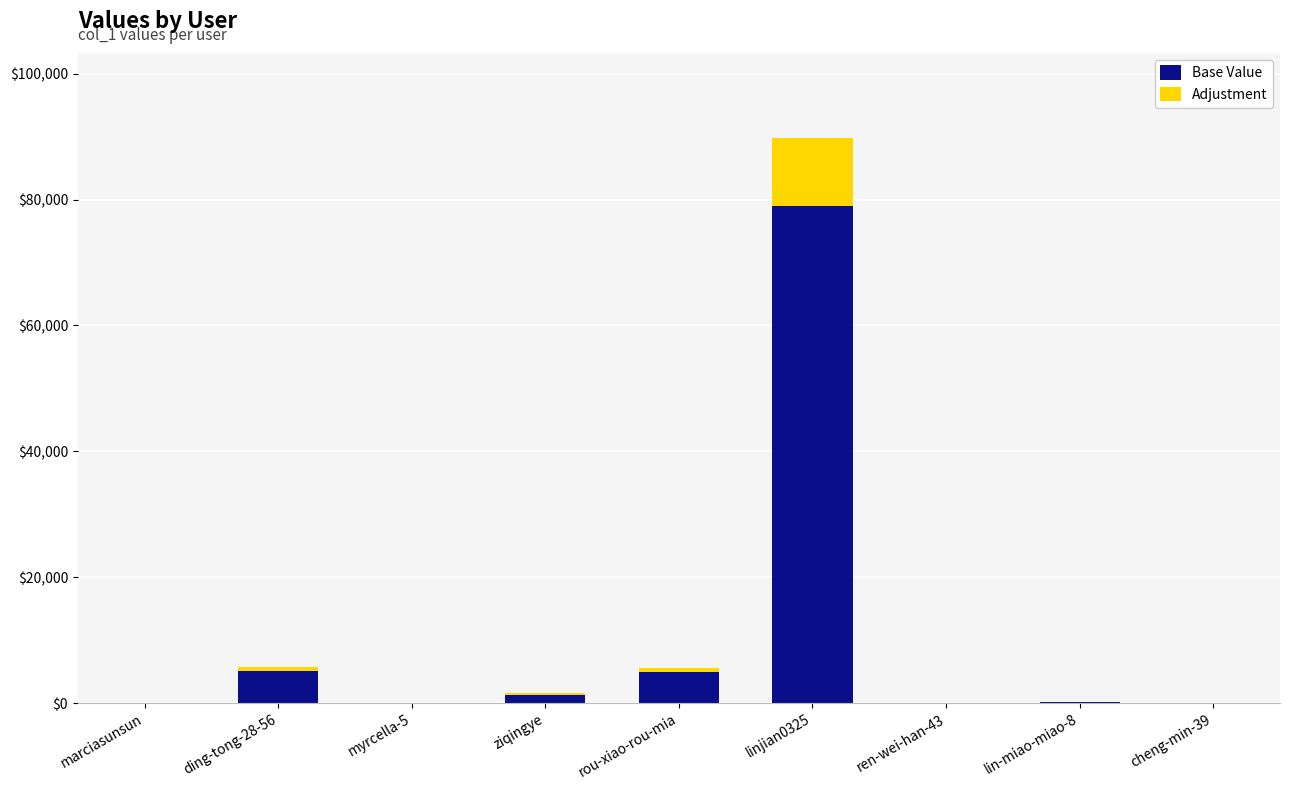

What is the highest value of the Base Value series?

79046.0